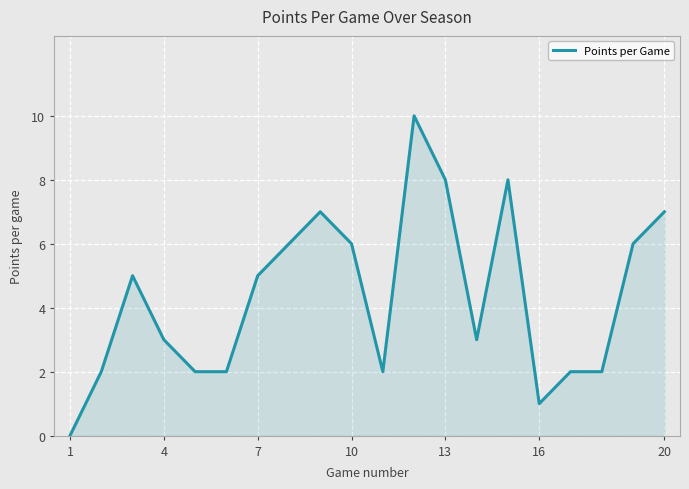

Does the chart display data point markers on the line(s)?

No